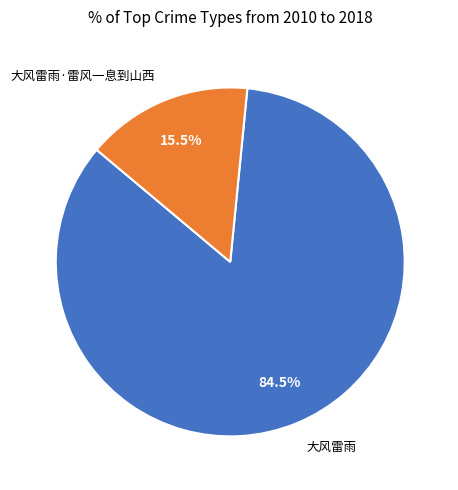

Approximately how many times larger is the value at 大风雷雨 compared to 大风雷雨·雷风一息到山西?

5.5